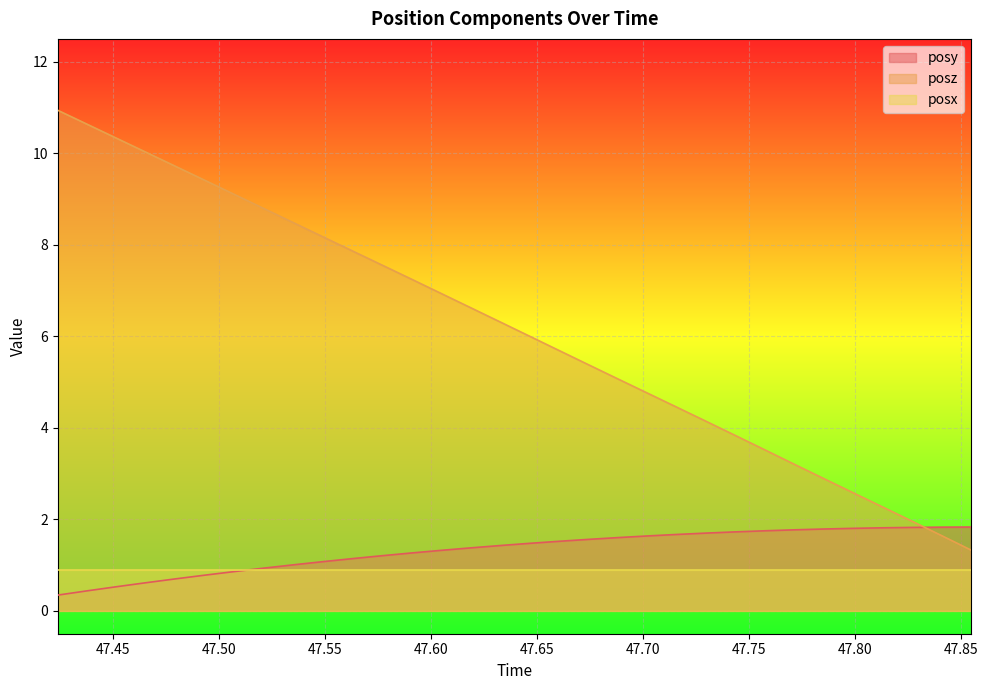

Which series has the widest spread of values?

posz